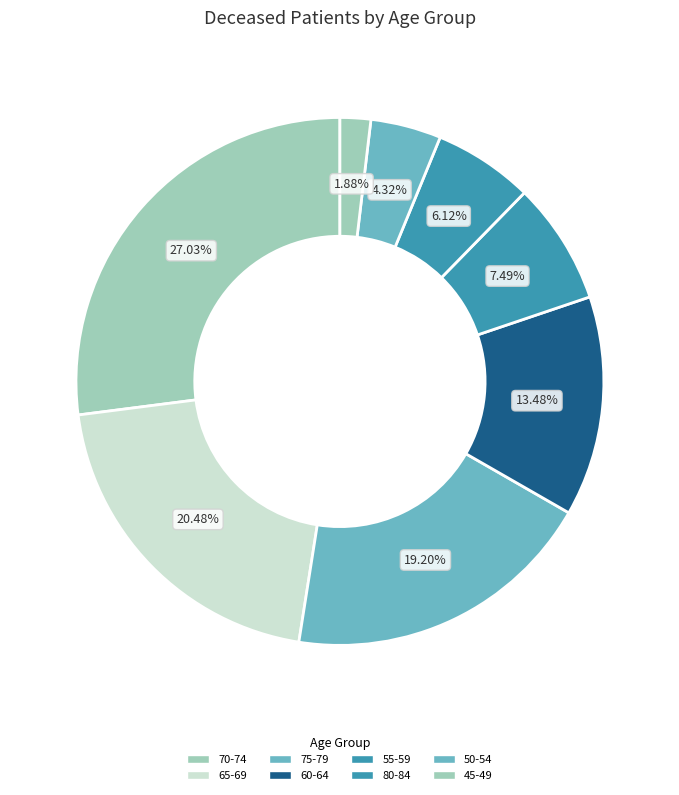

To the nearest percent, what is the average slice percentage?

12%